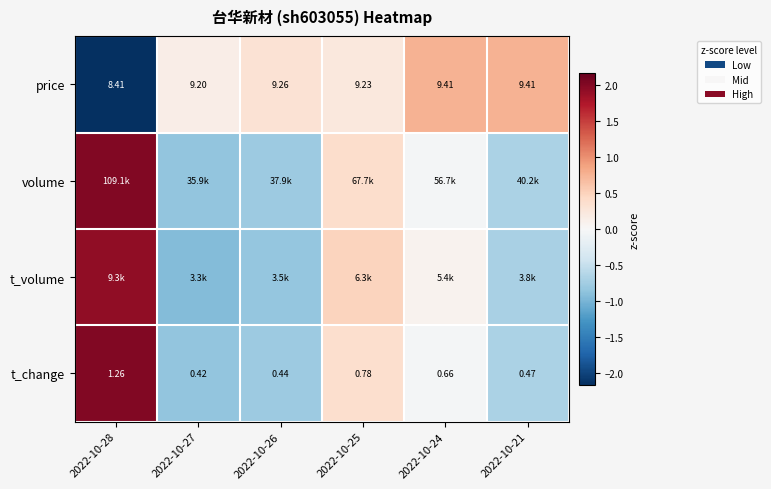

At which category is the sum across all series the highest?

2022-10-28